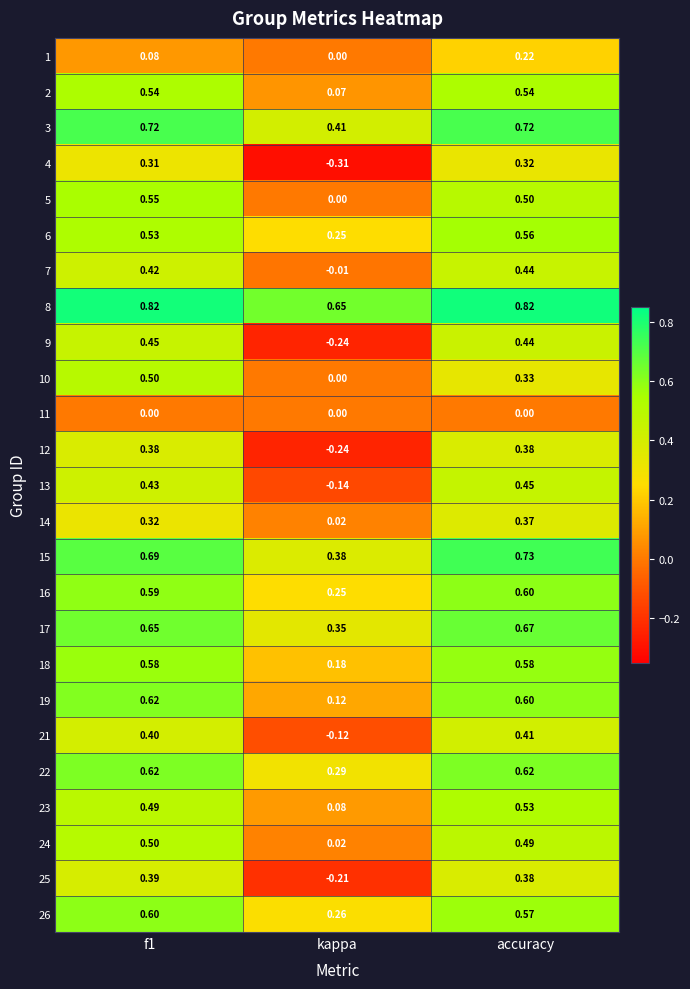

Count the number of categories in the chart.

3